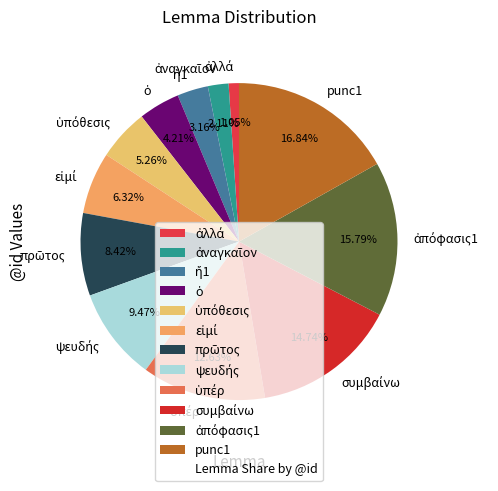

Is there a majority slice in this chart?

No